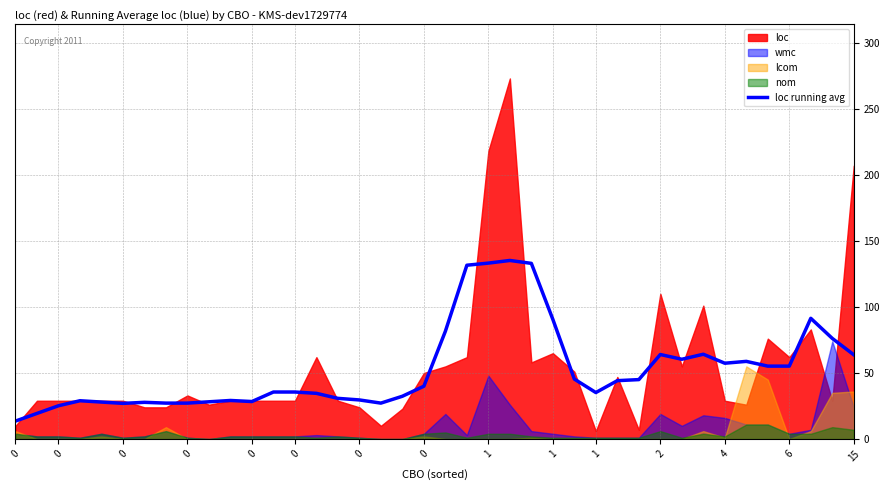

The value at 0 is 16.1. True or false?

False